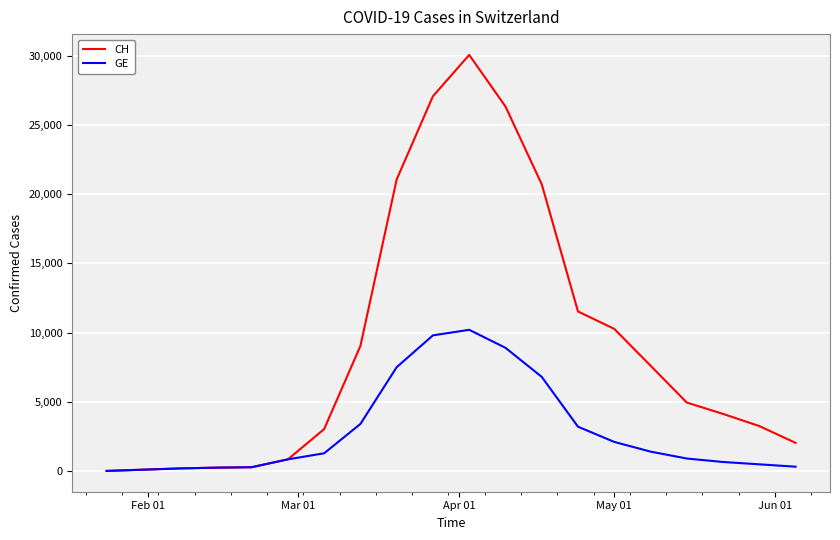

What is the maximum value shown in the chart?

30063